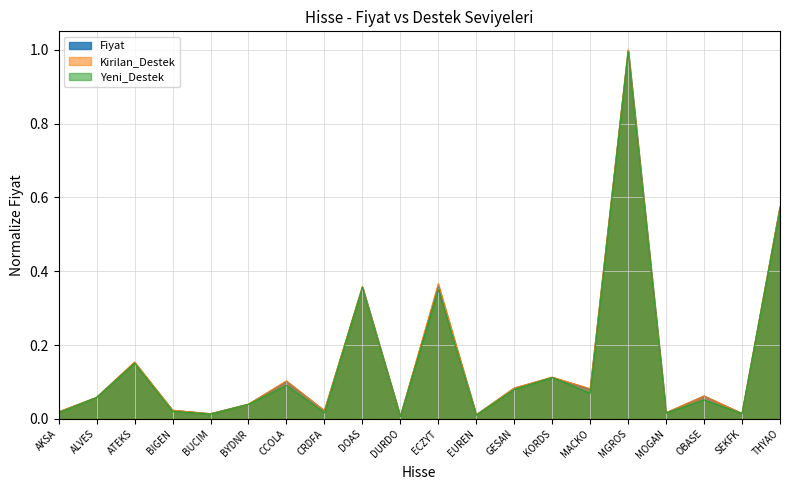

True or false: Yeni_Destek has a value of 0.2 at ATEKS.

True